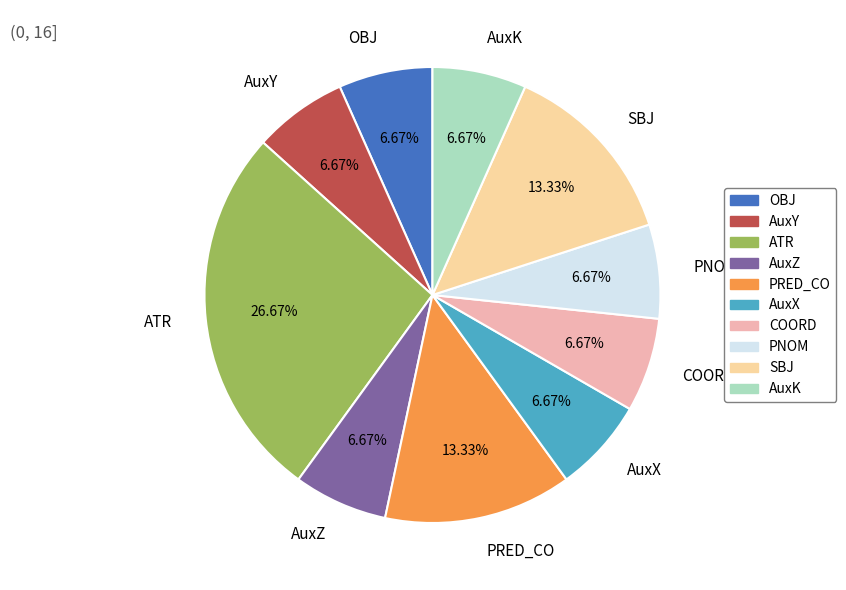

Is there a majority slice in this chart?

No